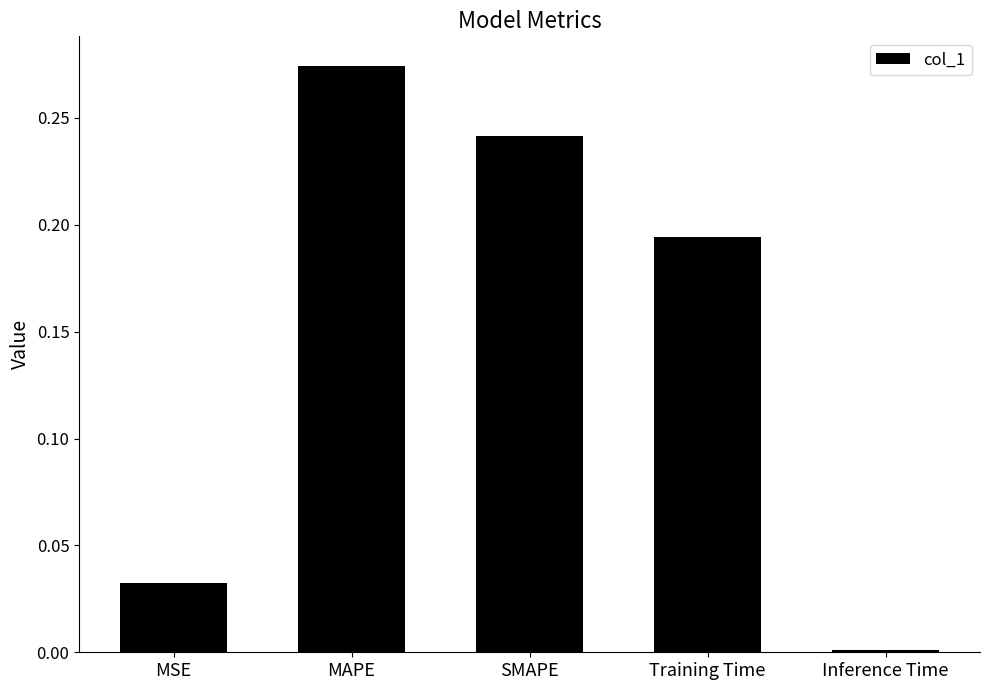

What position from the left is Training Time?

4